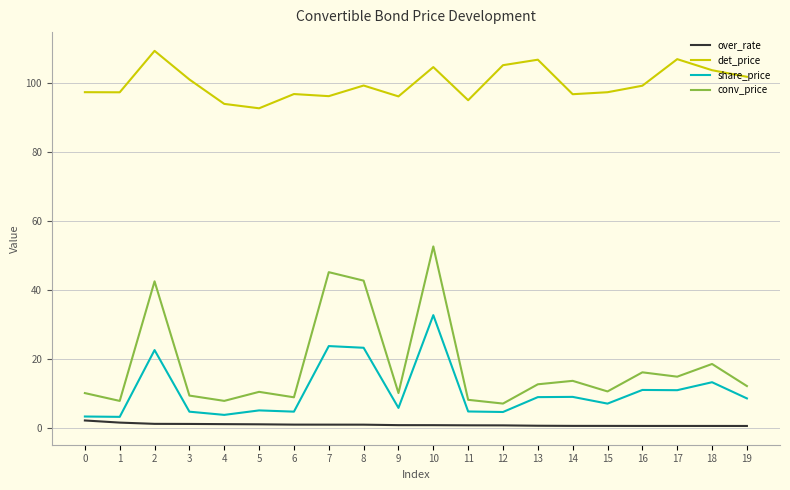

What is the maximum value for over_rate?

2.0